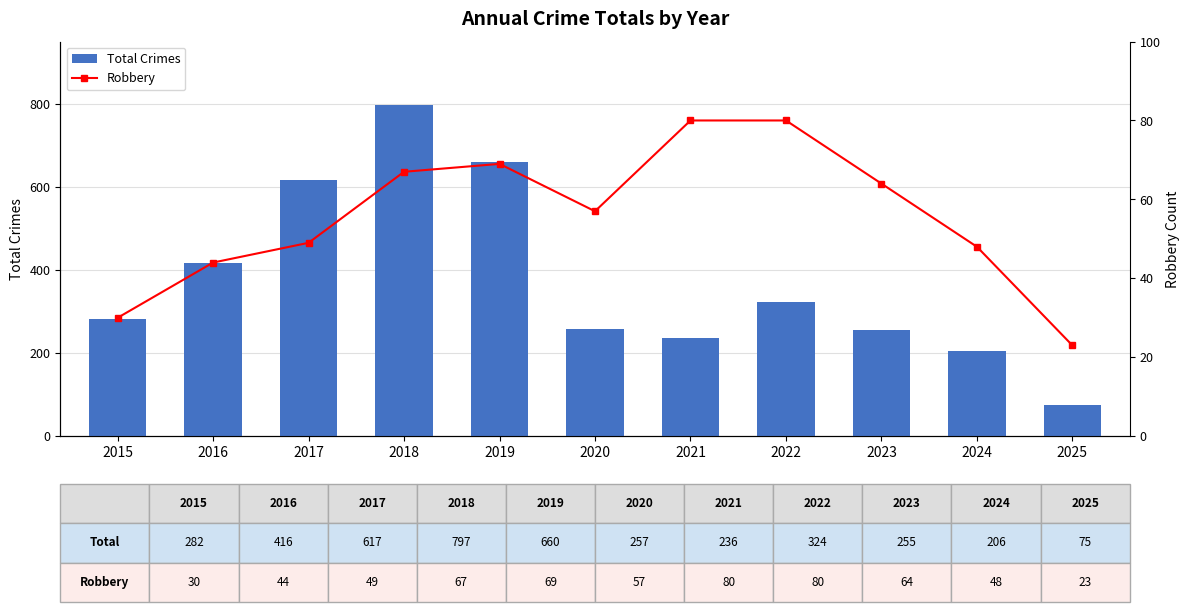

Count the number of data series in this chart.

2